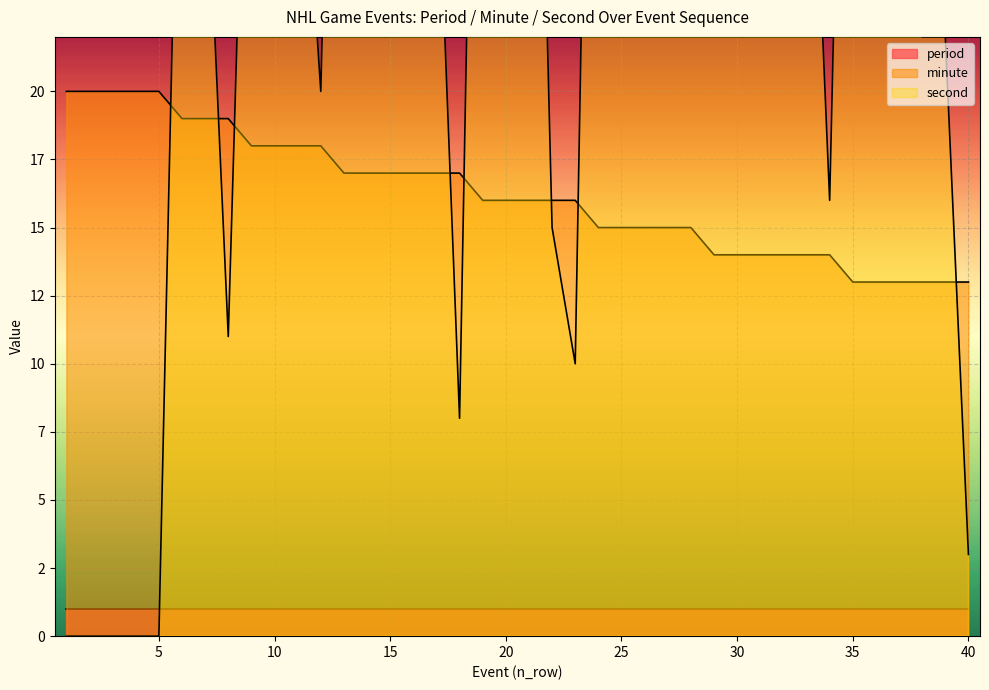

Is the value of minute at 15 greater than the value of second at 11?

No